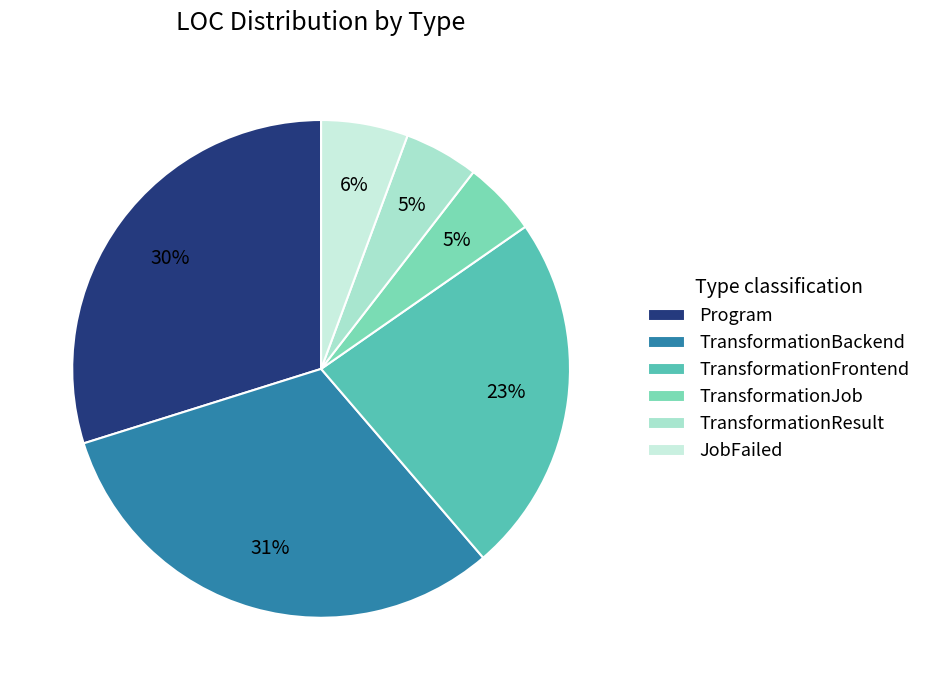

Is there any slice that represents more than half of the pie?

No